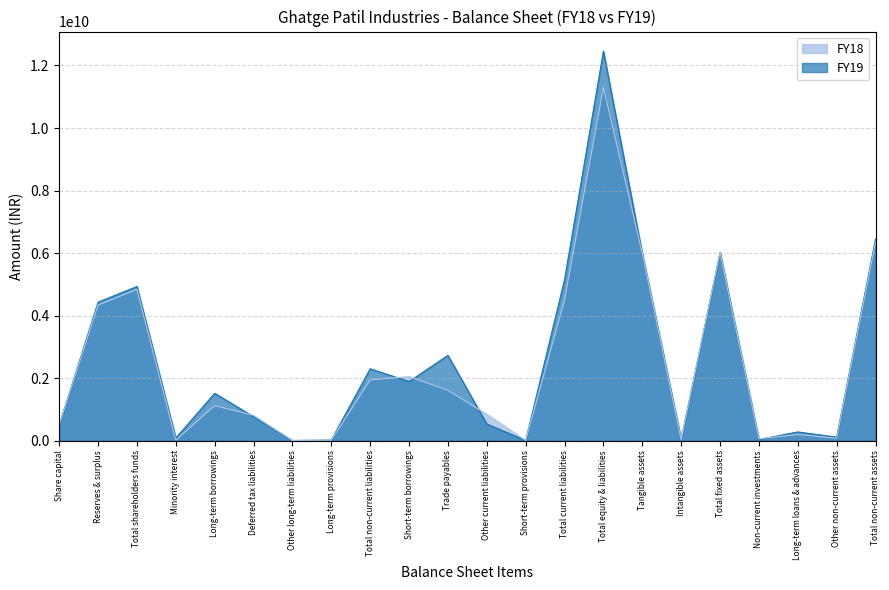

Where is the first local maximum for FY18?

Total shareholders funds